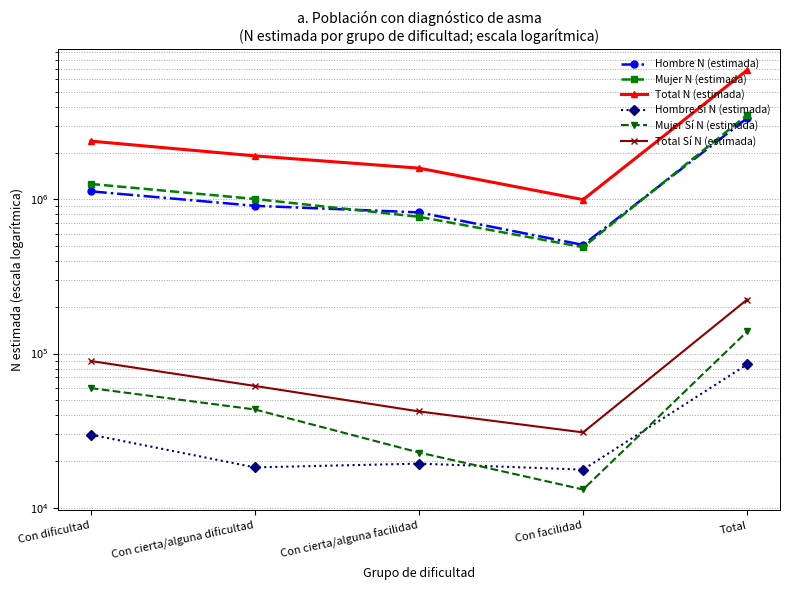

Which series changed the most between Con cierta/alguna facilidad and Con facilidad?

Total N (estimada)